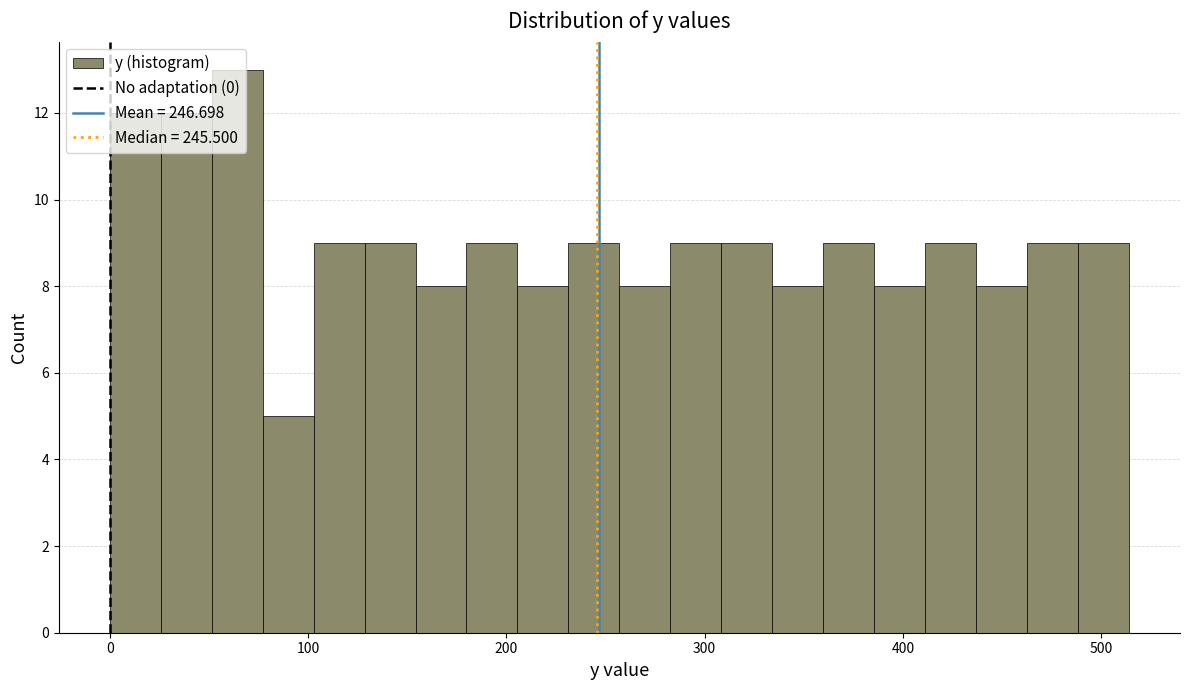

Around what value on the x-axis is the tallest bar? Give the approximate position of its centre, as read against the axis.

60